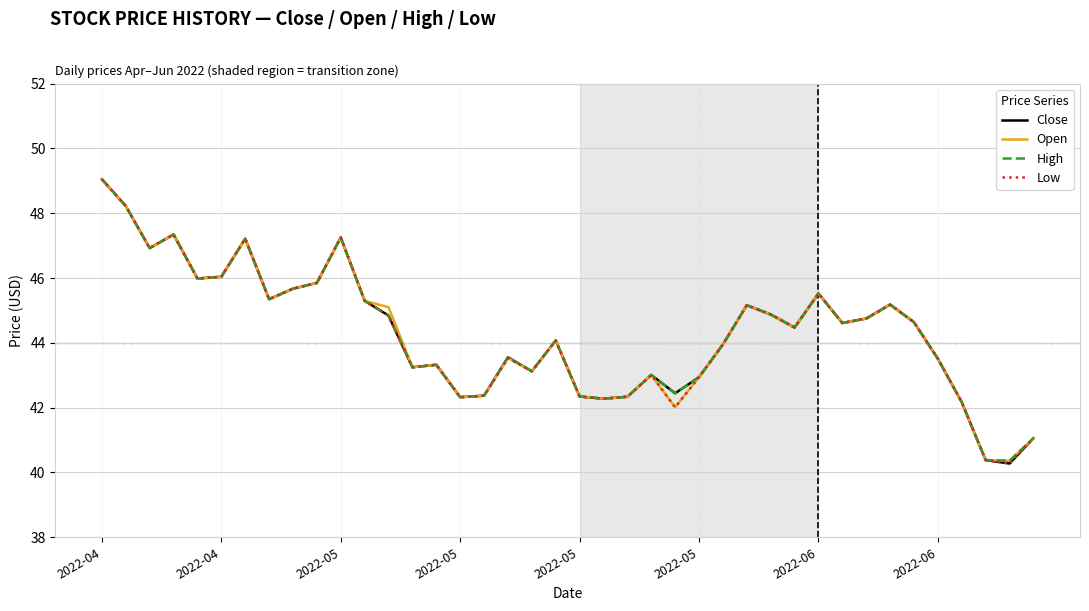

What is the greatest value displayed?

49.0